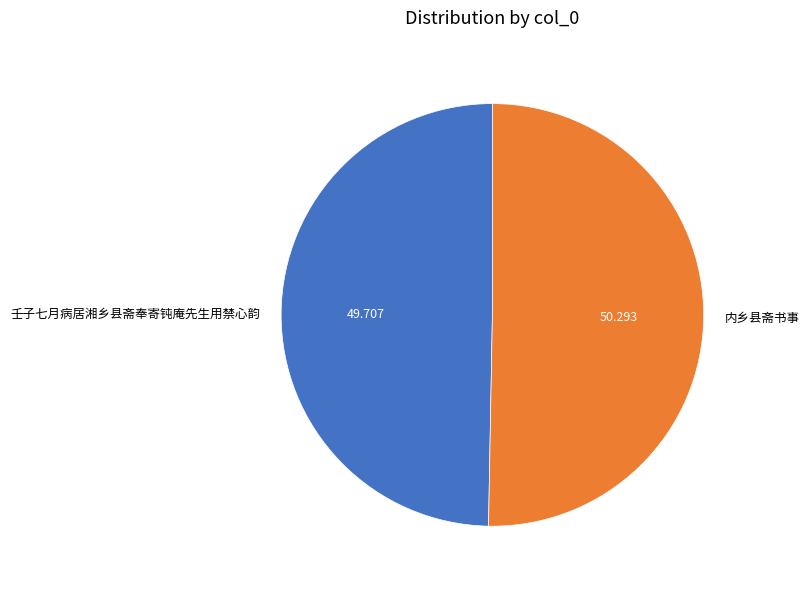

Rank the categories by value from lowest to highest.

壬子七月病居湘乡县斋奉寄钝庵先生用禁心韵, 内乡县斋书事